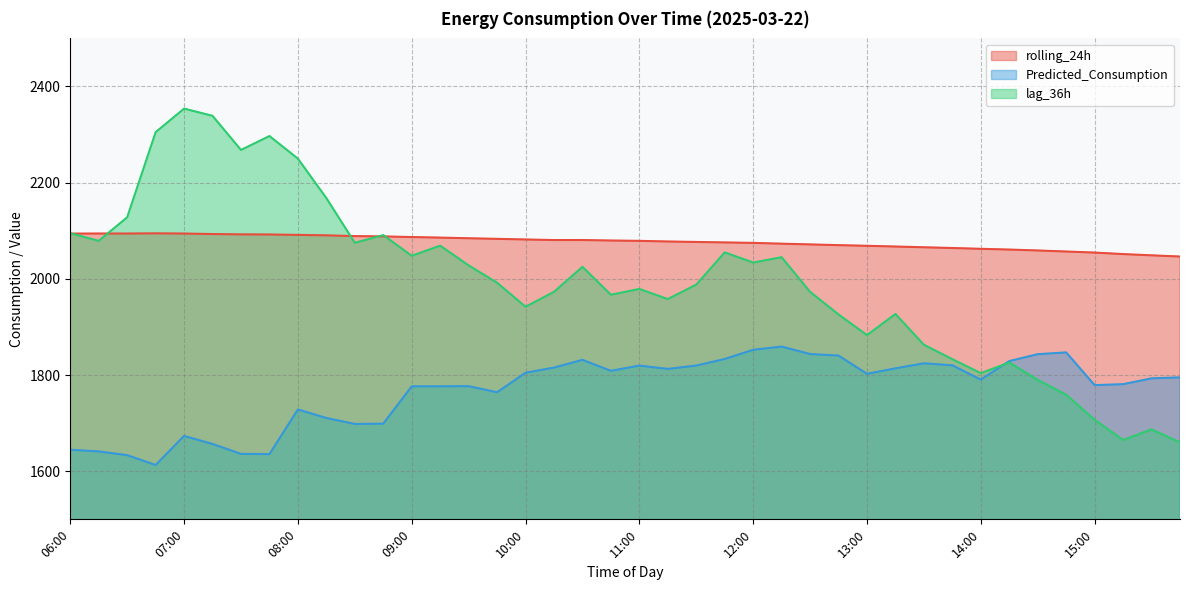

Reading left to right, transcribe all the data shown in this chart.

rolling_24h: 2094.1	2094.3	2094.3	2094.6	2094.2	2093.2	2092.5	2092.3	2091.5	2090.5	2088.9	2088.3	2087.0	2085.8	2084.4	2083.2	2081.9	2080.8	2080.8	2079.8	2079.1	2077.7	2076.8	2075.8	2074.8	2073.2	2071.6	2070.1	2068.7	2067.2	2065.7	2064.2	2062.5	2060.9	2059.0	2056.9	2054.7	2051.6	2048.9	2046.4
Predicted_Consumption: 1644.7	1641.2	1633.5	1613.0	1673.4	1656.7	1636.1	1635.6	1728.5	1710.7	1698.3	1698.9	1776.6	1776.6	1776.9	1764.2	1804.8	1815.5	1831.6	1808.8	1819.7	1812.8	1819.8	1833.4	1852.5	1859.2	1843.7	1840.5	1802.6	1814.0	1824.5	1820.3	1790.6	1829.1	1843.4	1847.1	1779.1	1781.0	1793.1	1795.2
lag_36h: 2095.0	2079.0	2128.0	2305.0	2354.0	2339.0	2268.0	2297.0	2250.0	2168.0	2075.0	2091.0	2048.0	2069.0	2028.0	1992.0	1942.0	1973.0	2025.0	1967.0	1979.0	1958.0	1988.0	2055.0	2034.0	2045.0	1973.0	1926.0	1883.0	1927.0	1863.0	1833.0	1804.0	1826.0	1790.0	1759.0	1707.0	1665.0	1687.0	1660.0